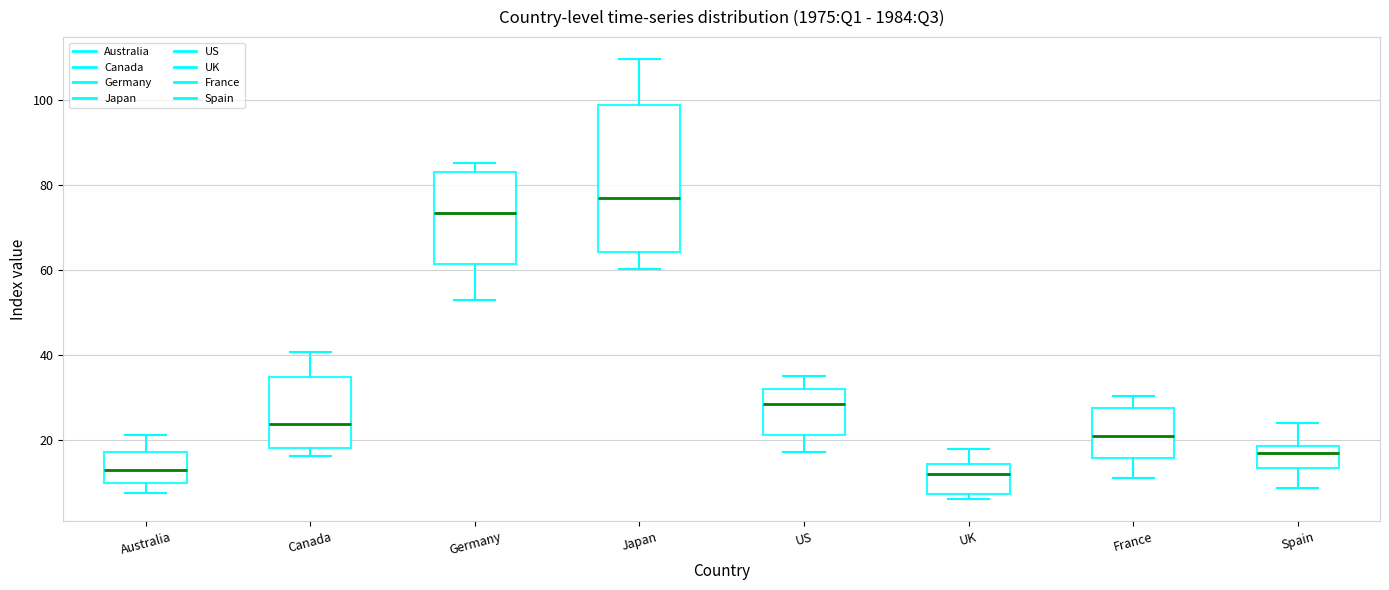

Reading left to right, transcribe this box plot: for each box, give where its median line is, the range the box spans, and where its two whiskers end, as read against the y-axis. The values are not printed on the chart, so give them approximately, as read against the axis.

Australia: median 12, box 10 to 18, whiskers 8 to 22
Canada: median 24, box 18 to 34, whiskers 16 to 40
Germany: median 74, box 62 to 82, whiskers 54 to 86
Japan: median 76, box 64 to 98, whiskers 60 to 110
US: median 28, box 22 to 32, whiskers 18 to 36
UK: median 12, box 8 to 14, whiskers 6 to 18
France: median 20, box 16 to 28, whiskers 12 to 30
Spain: median 16, box 14 to 18, whiskers 8 to 24